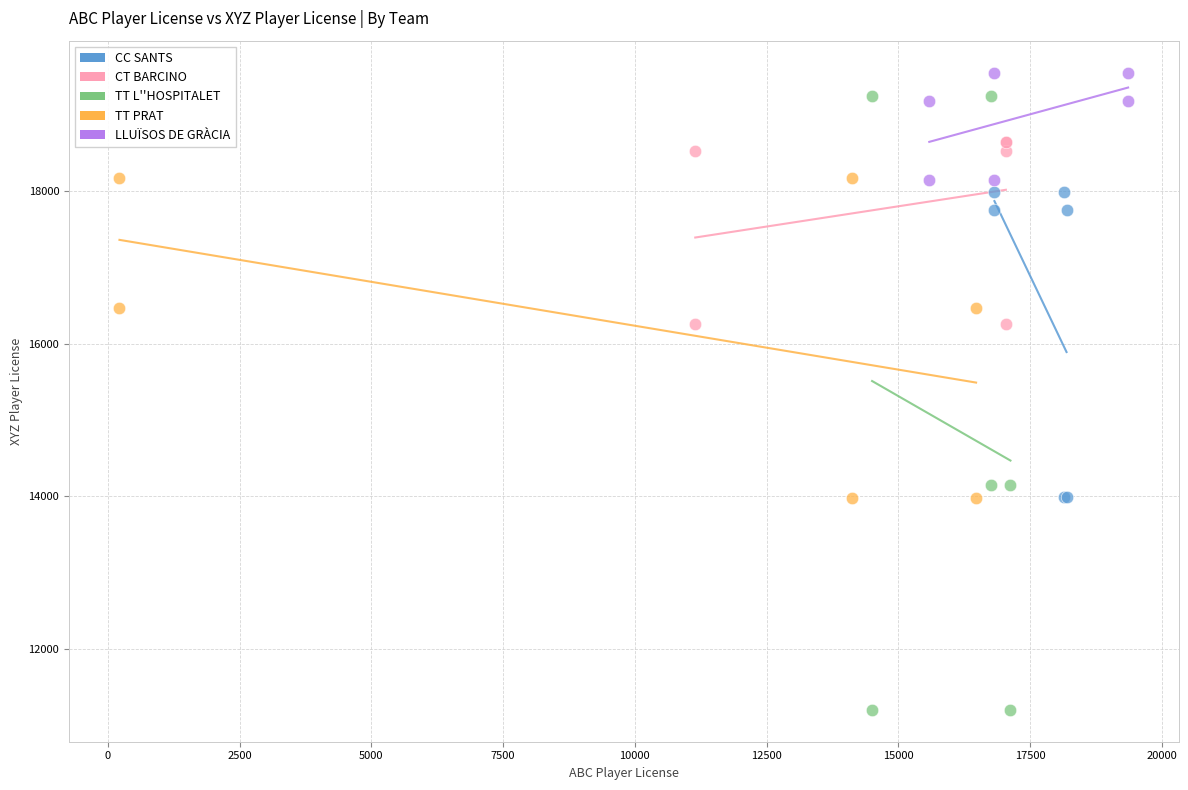

Which series has the widest spread of Y values?

TT L''HOSPITALET